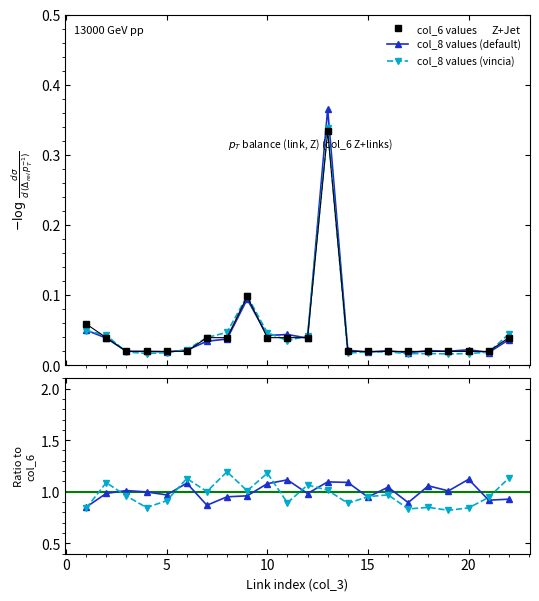

What is the sum of all col_6 values values?

1.0